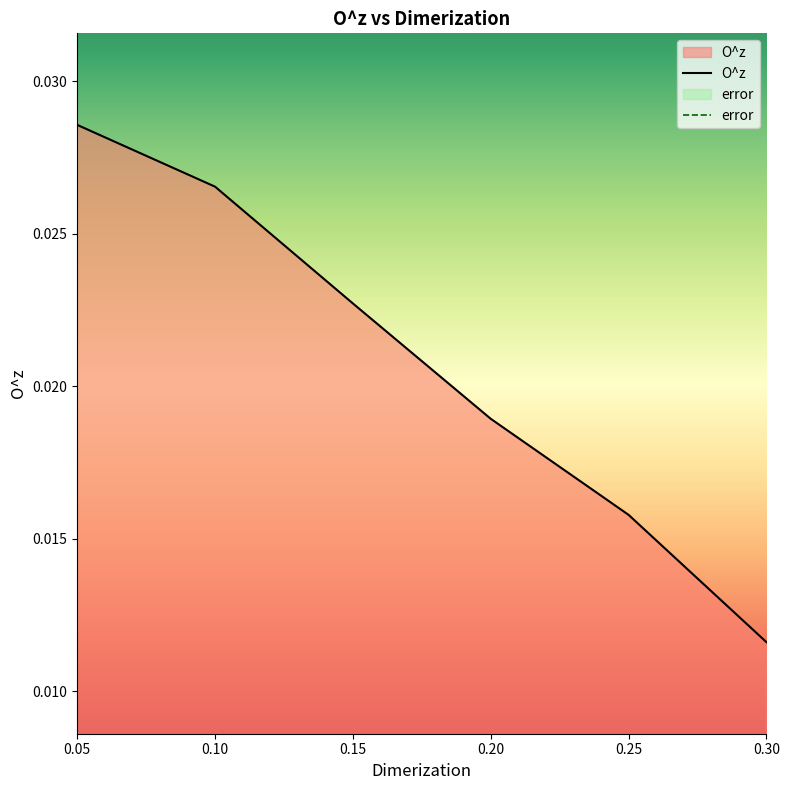

Which label corresponds to the largest value in the chart?

0.05